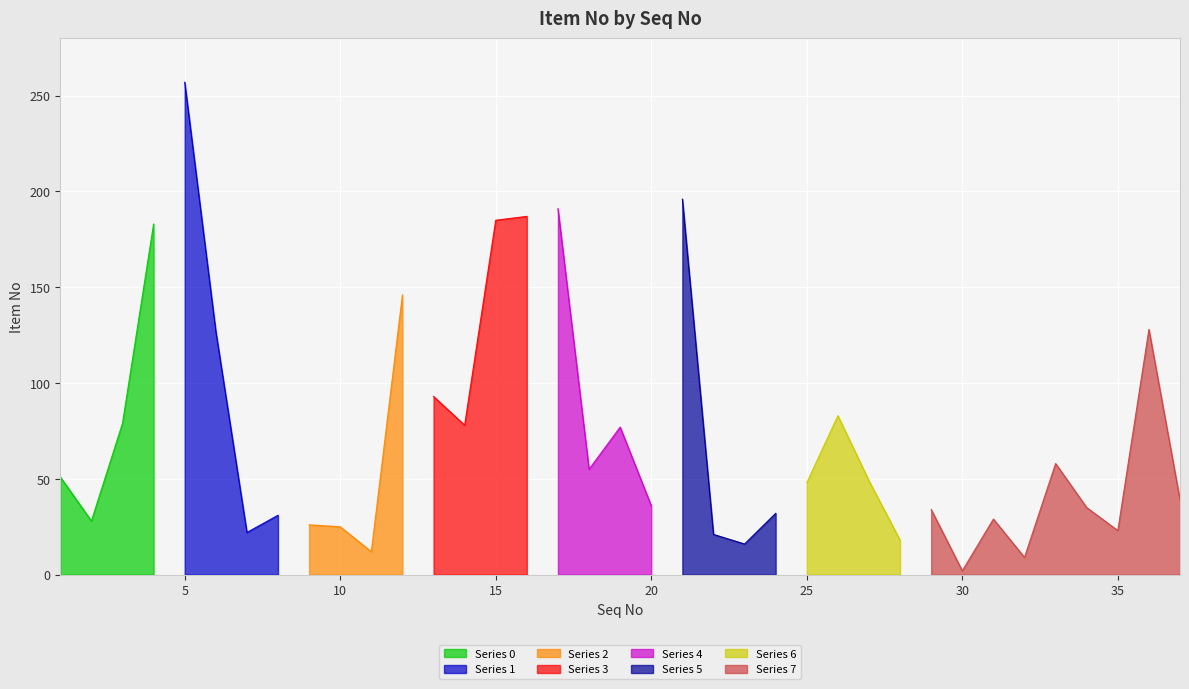

Reading left to right, extract all data points from this chart.

1=51	2=28	3=79	4=183	5=257	6=127	7=22	8=31	9=26	10=25	11=12	12=146	13=93	14=78	15=185	16=187	17=191	18=55	19=77	20=36	21=196	22=21	23=16	24=32	25=48	26=83	27=49	28=18	29=34	30=2	31=29	32=9	33=58	34=35	35=23	36=128	37=39